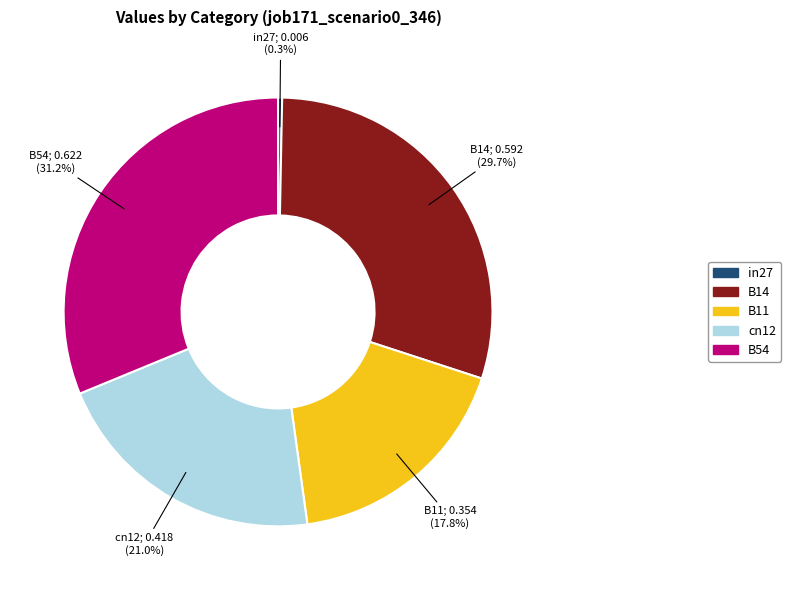

What is the largest slice in the pie chart?

B54